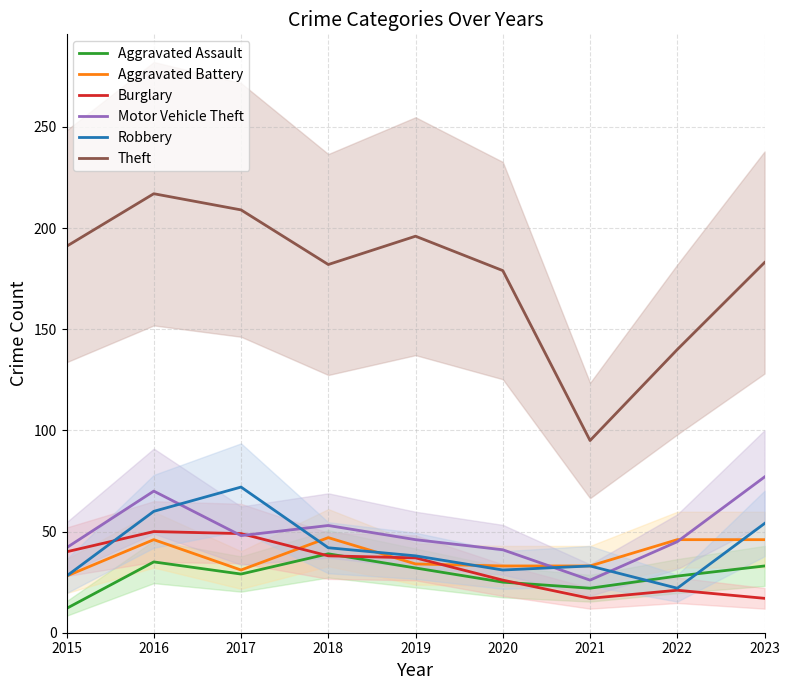

Which series changed the most between 2016 and 2020?

Theft